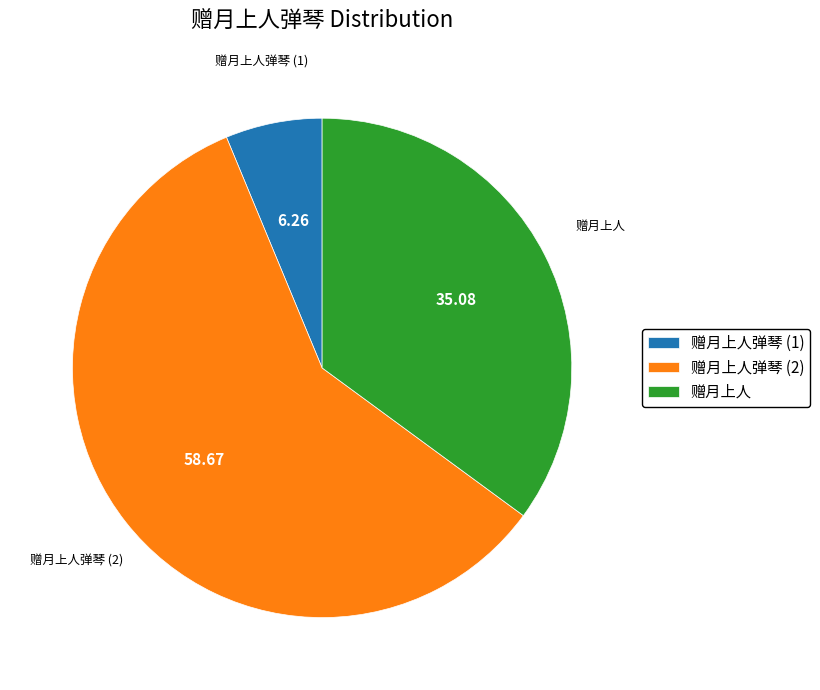

Rank the categories by value from highest to lowest.

赠月上人弹琴 (2), 赠月上人, 赠月上人弹琴 (1)